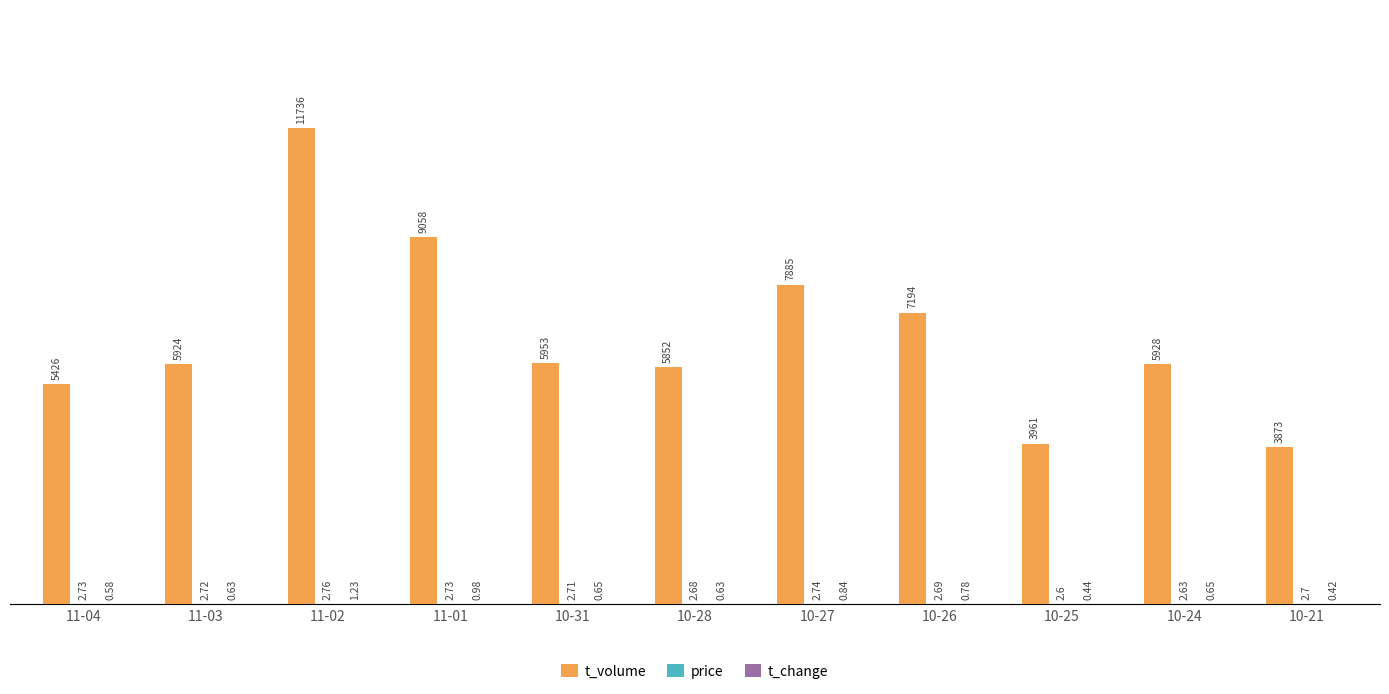

Which series changed the most between 11-02 and 10-25?

t_volume